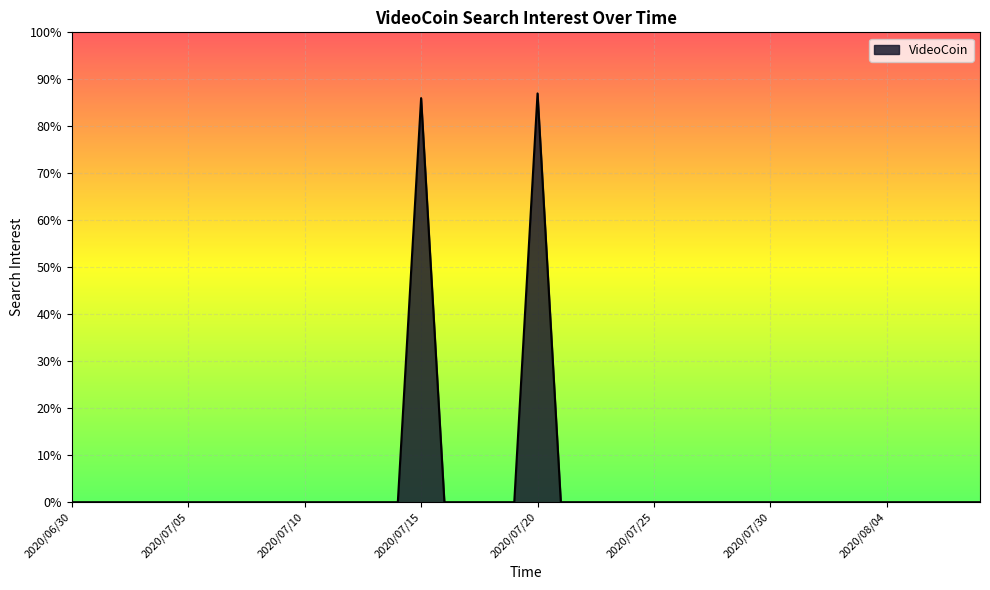

What is the difference between the maximum and minimum values?

87